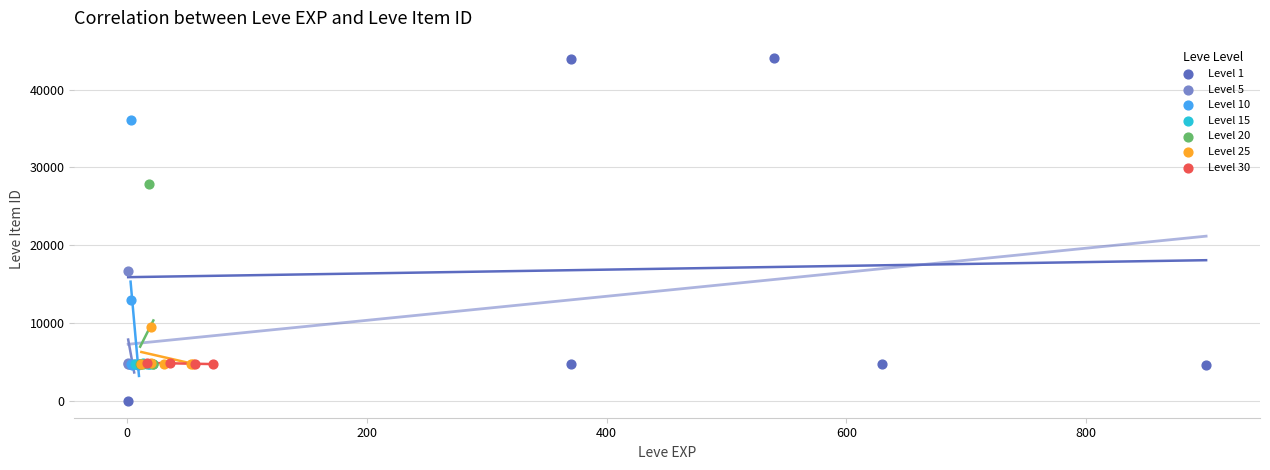

Which series contains the highest Y value?

Level 1